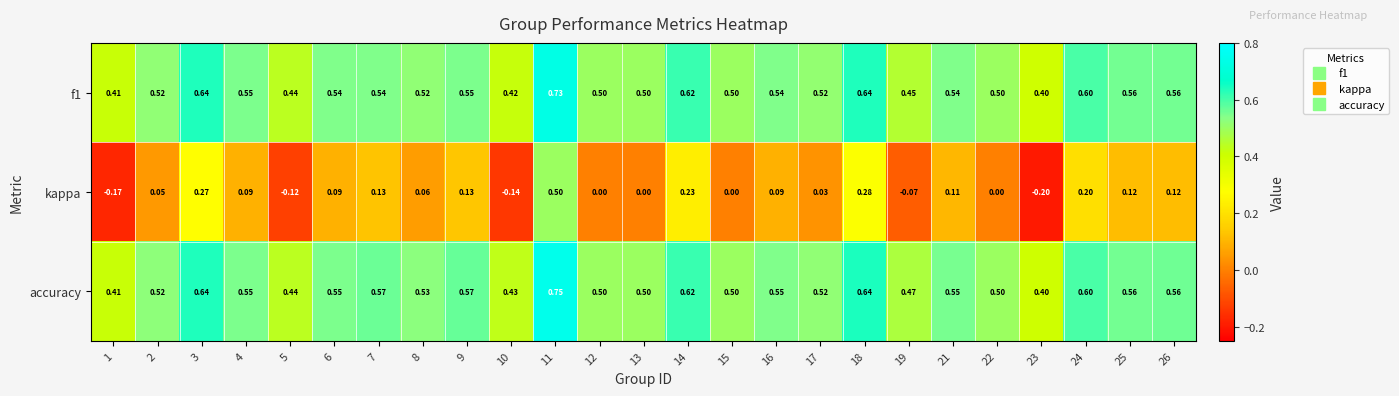

What is the total value across all series at 12?

1.0